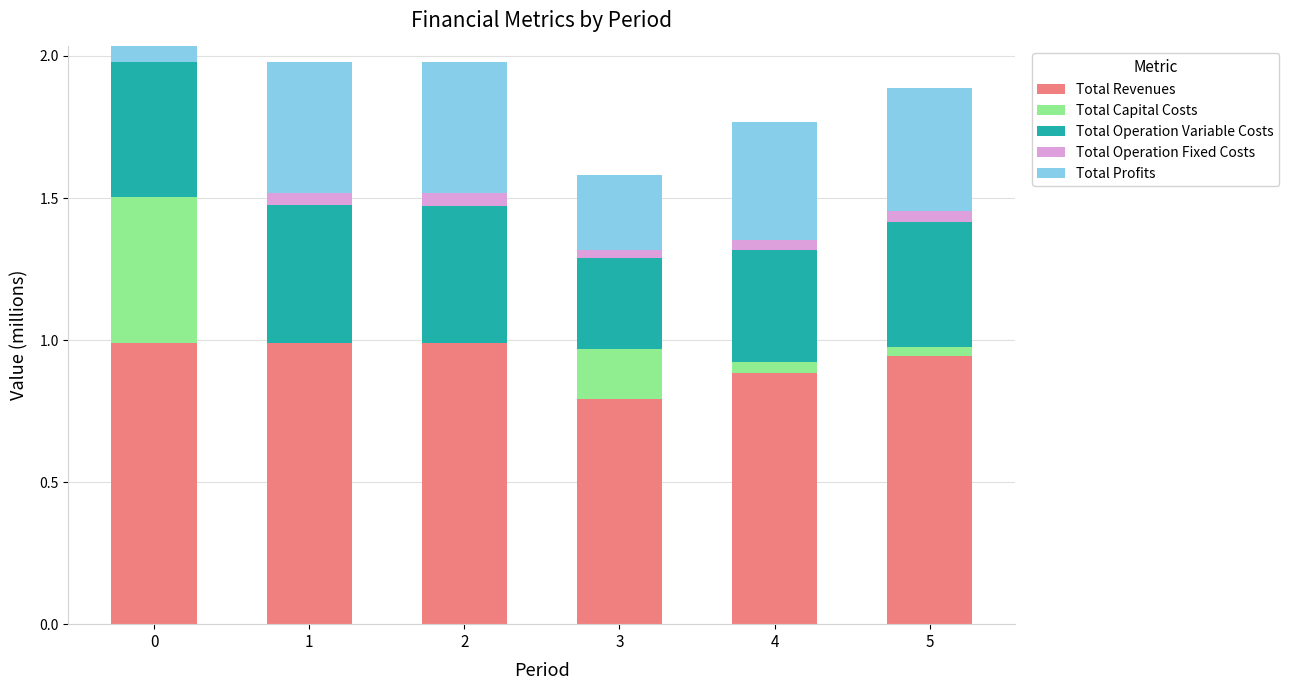

What is the maximum value shown in the chart?

1.0